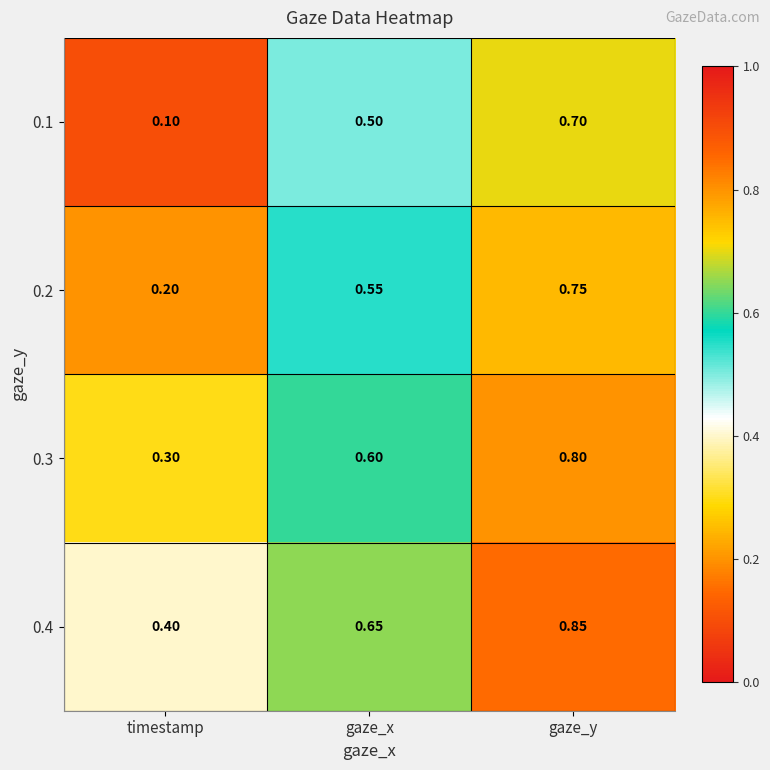

At which category is the sum across all series the highest?

gaze_y